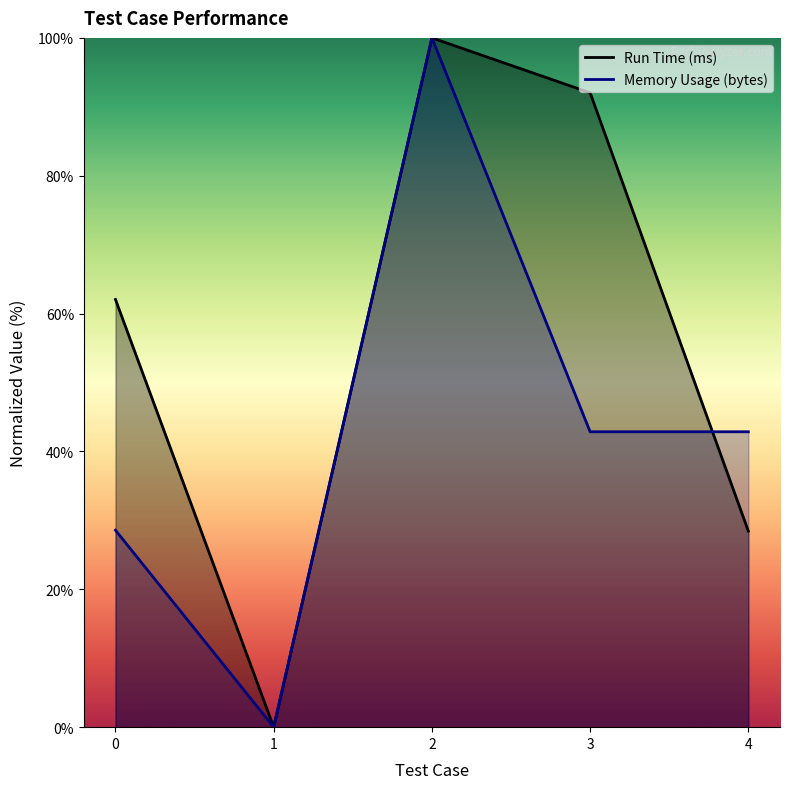

Between 2 and 4, which series saw the biggest shift?

Run Time (ms)